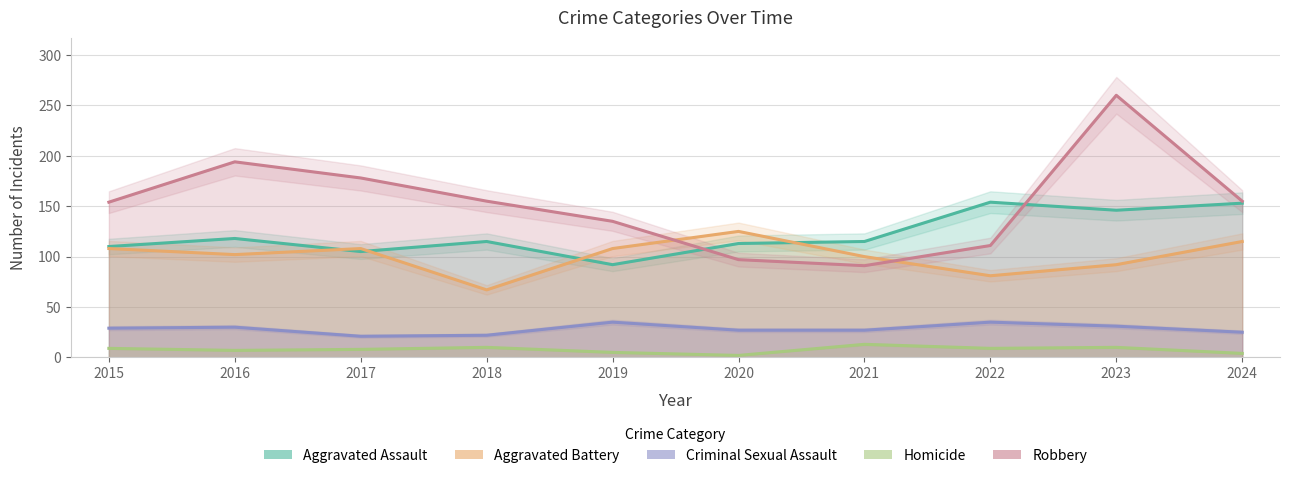

Where is the first local maximum for Aggravated Assault?

2016